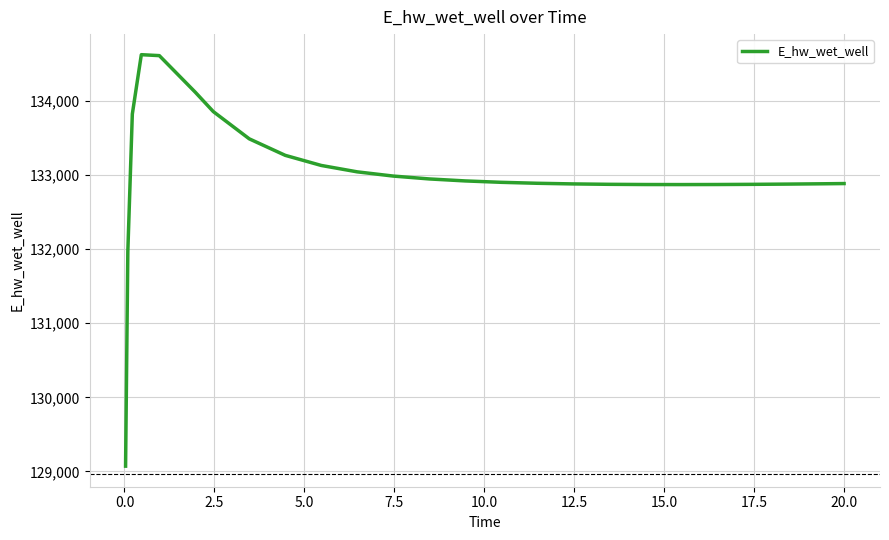

What is the smallest value displayed?

129070.3